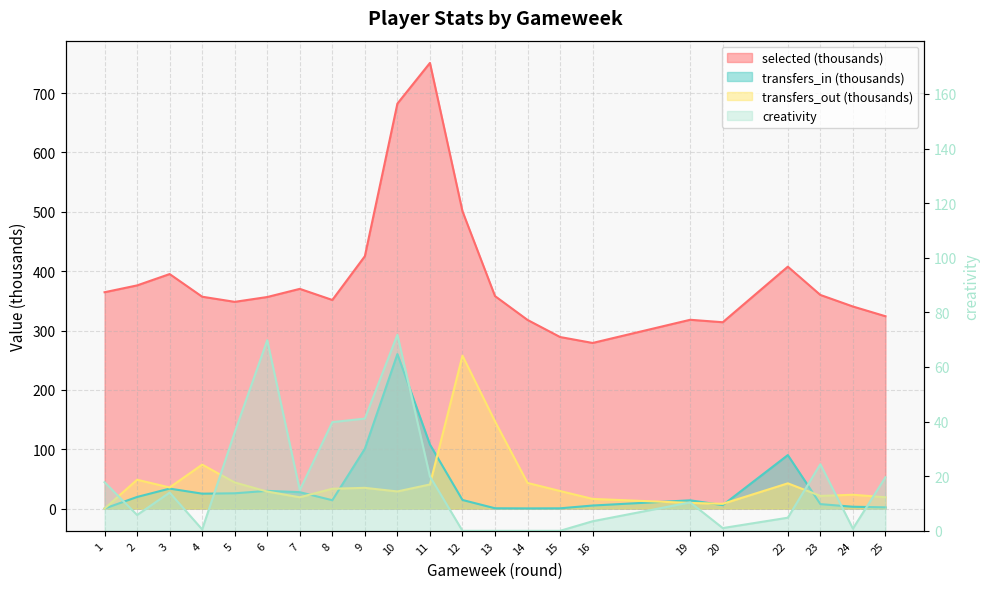

In transfers_in, how many points are higher than both neighbors (excluding endpoints)?

5